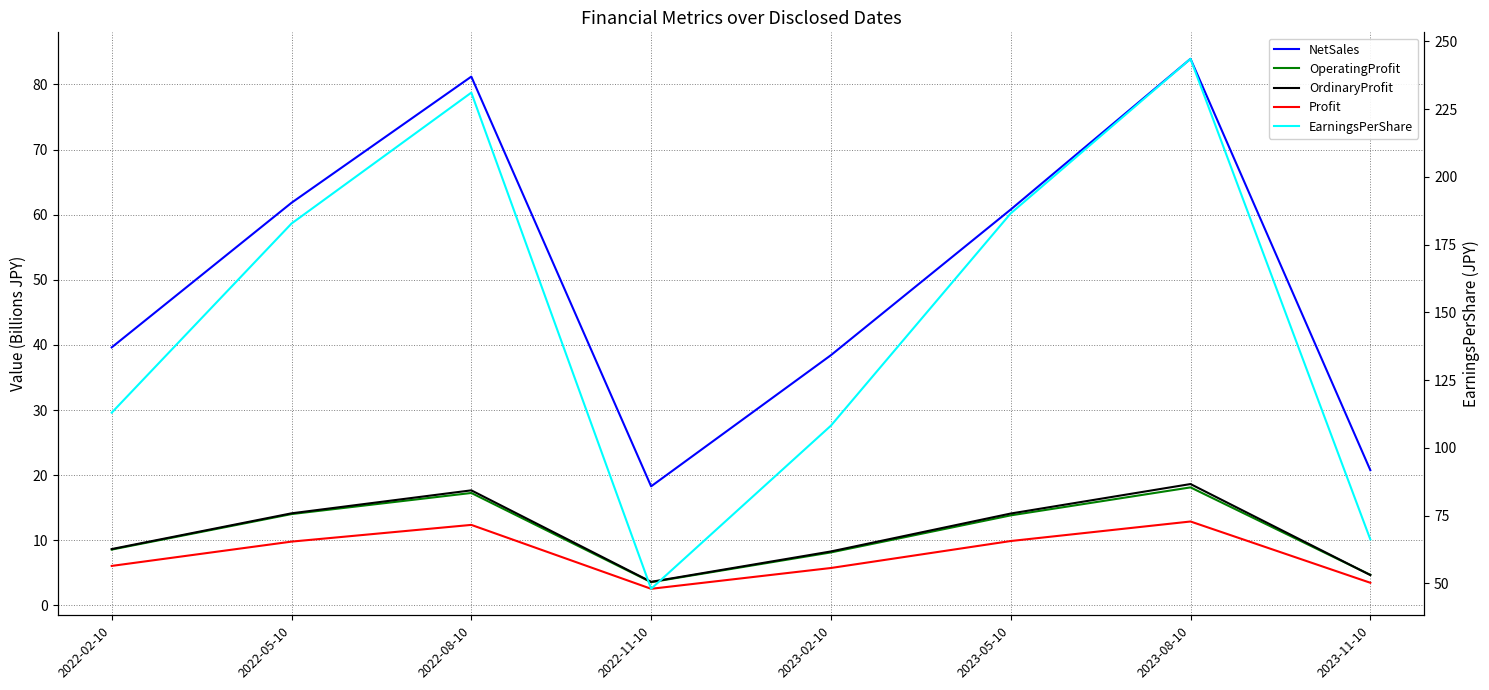

What is the value of the NetSales point at the 8th from the left?

20.8